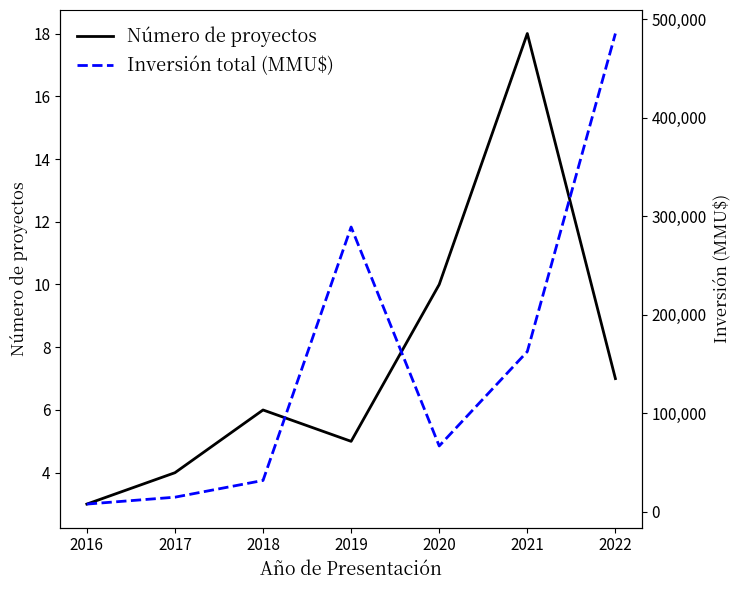

The Inversión total (MMU$) series shows 413932 at 2019. True or false?

False